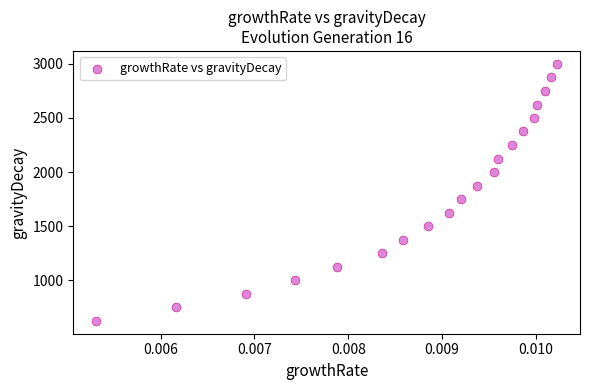

What is the range of Y values (max minus min)?

2375.2